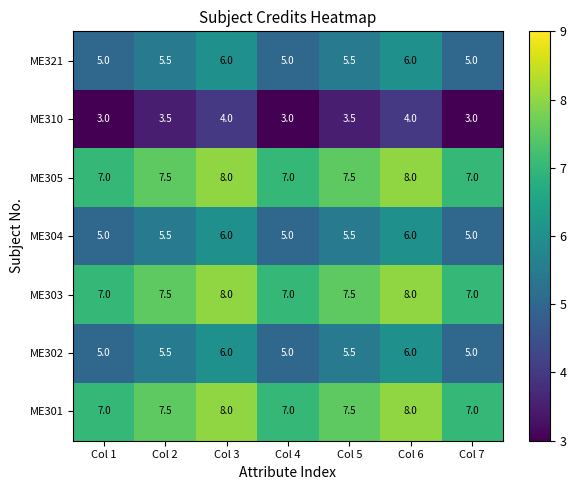

What is the minimum value for ME310?

3.0